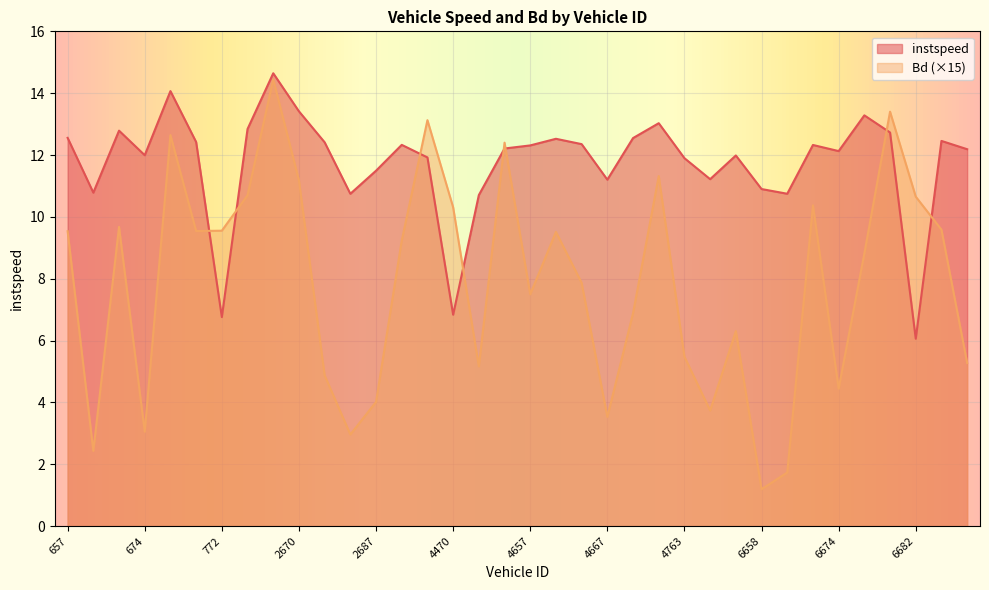

What is the average value of the instspeed series?

11.7